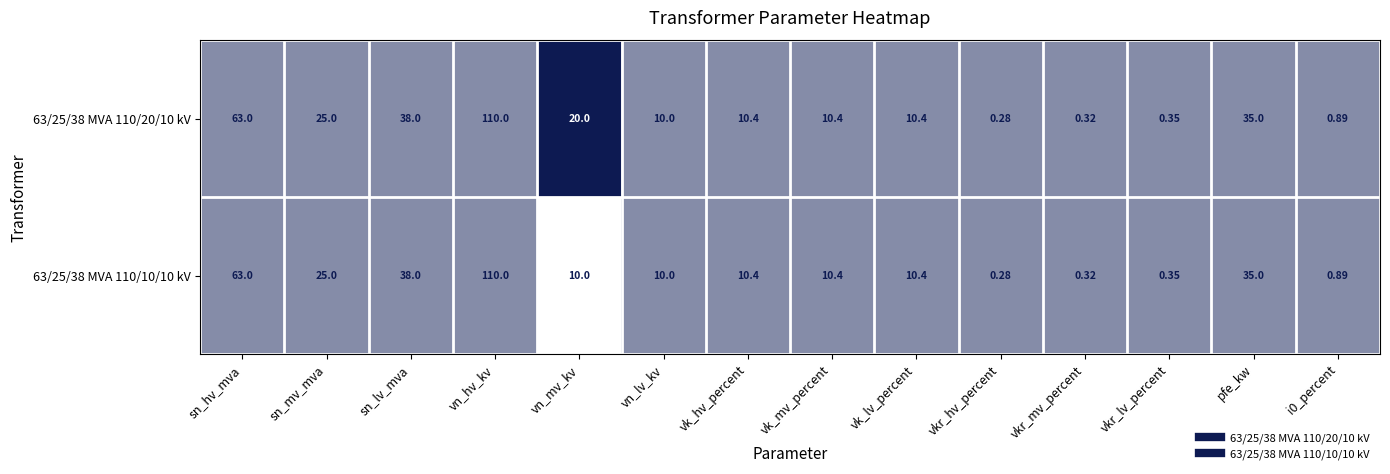

At which label does 63/25/38 MVA 110/20/10 kV first exceed 10?

sn_hv_mva